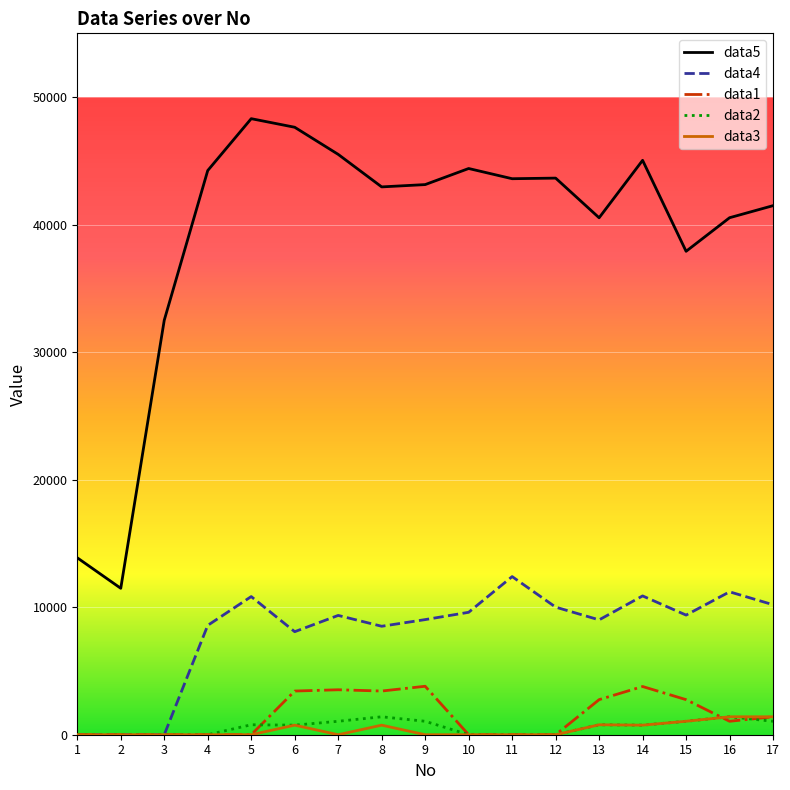

How many lines are shown in the chart?

5